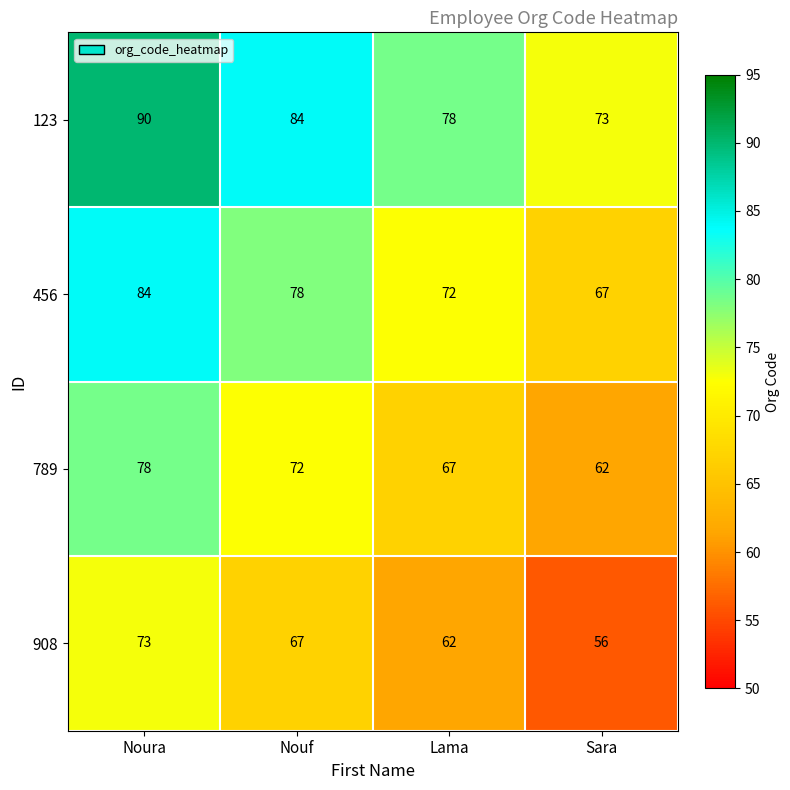

What is the total value across all series at Noura?

325